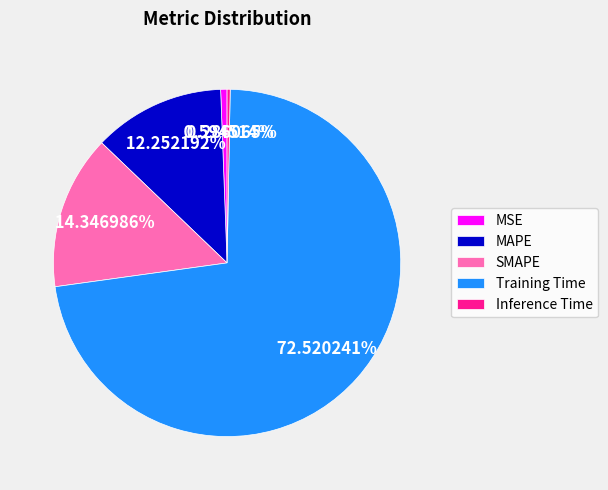

To the nearest percent, what is the difference between the Training Time and SMAPE slice percentages?

58%